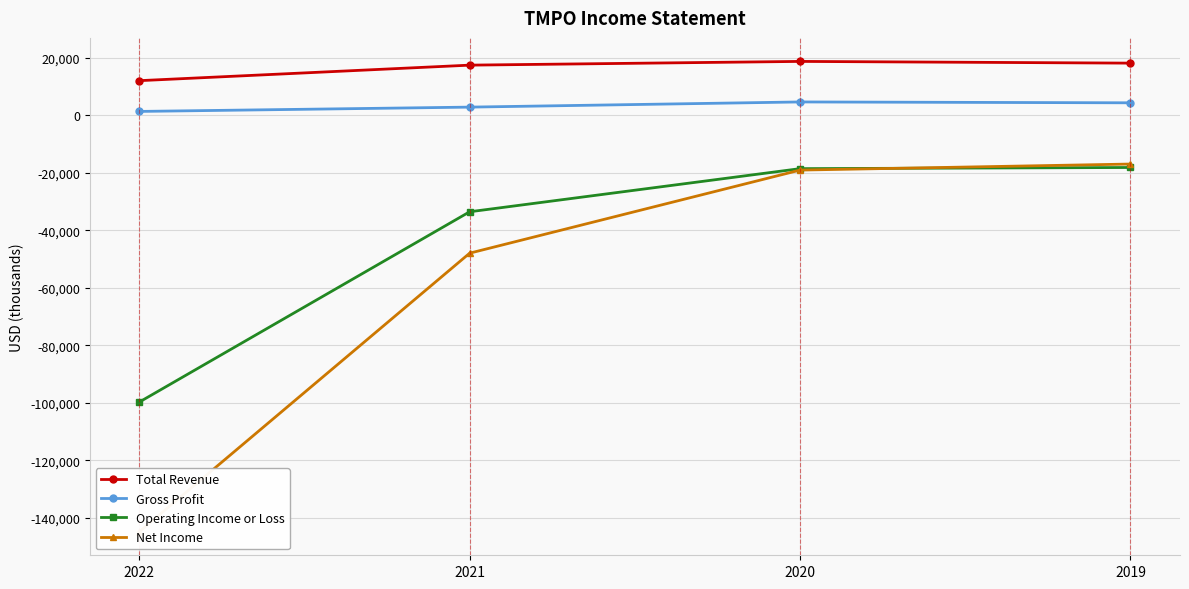

At which category is the sum across all series the highest?

2019